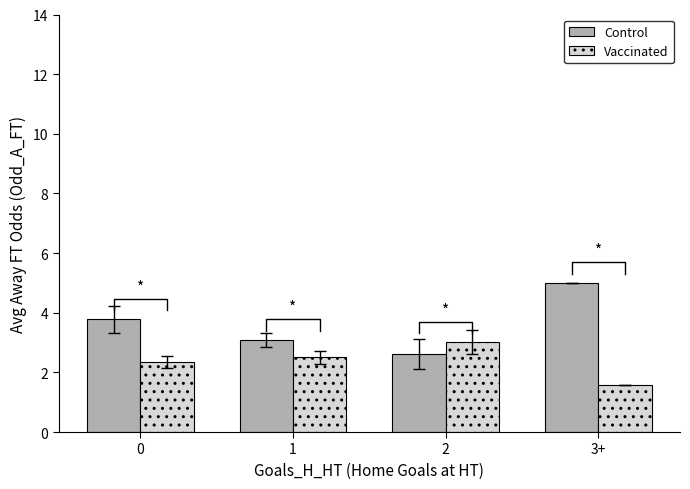

What is the value of the Control bar at the 3rd from the left?

2.6